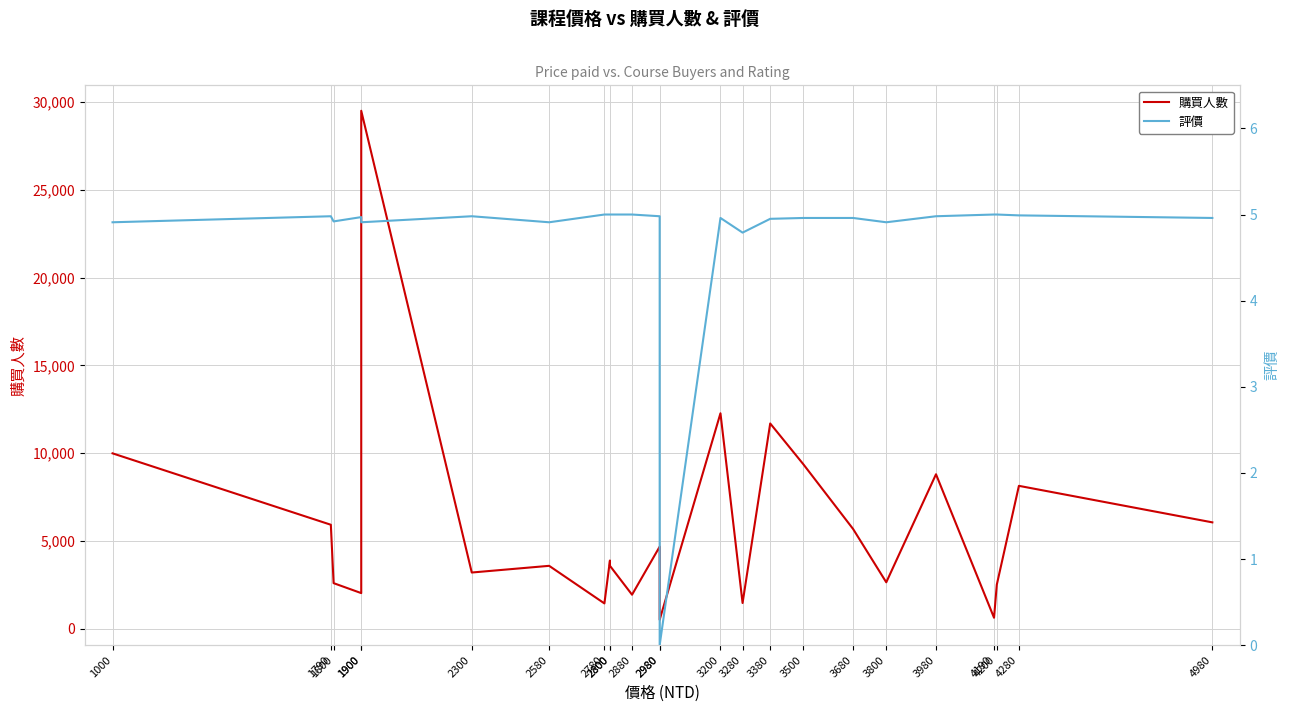

What is the greatest value displayed?

29492.0